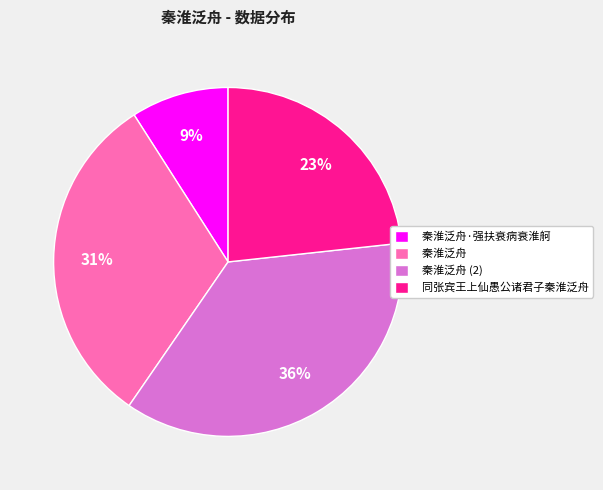

What percentage is the 秦淮泛舟 slice, to the nearest percent?

31%